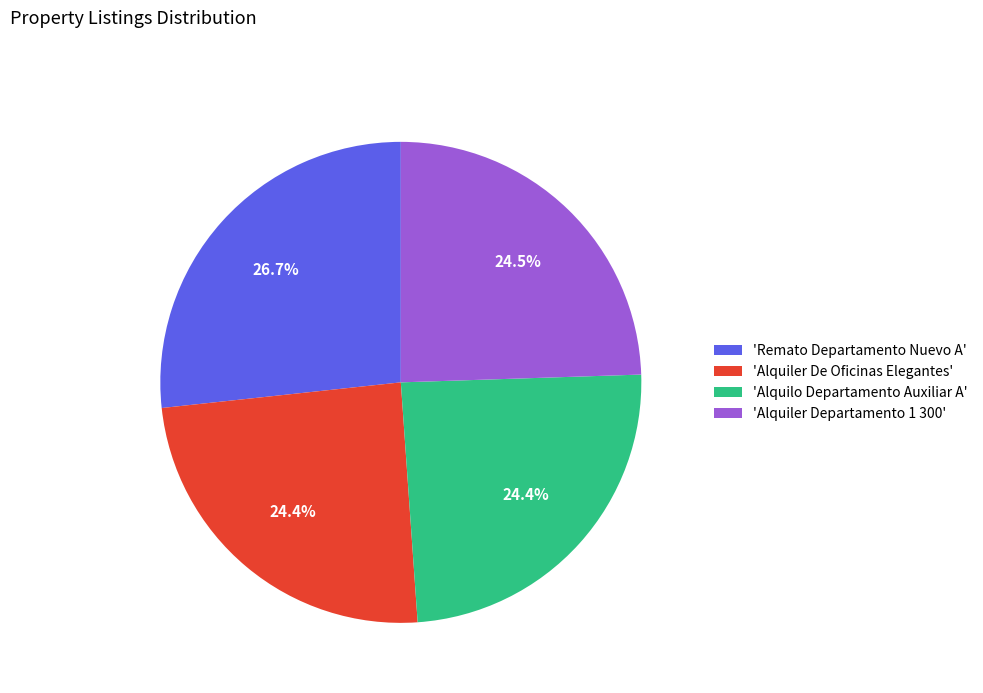

Count the number of slices in the pie.

4